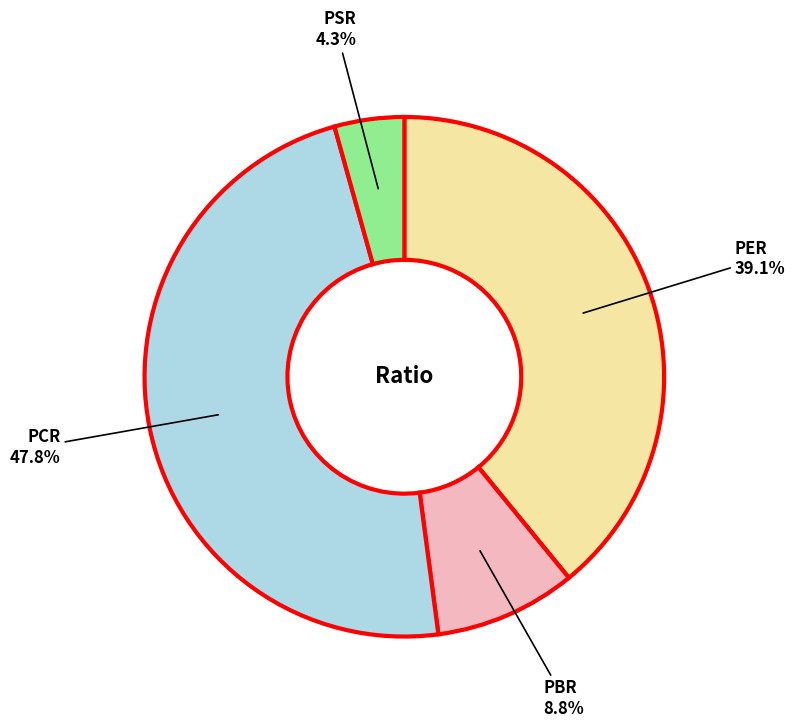

Is there any slice that represents more than half of the pie?

No